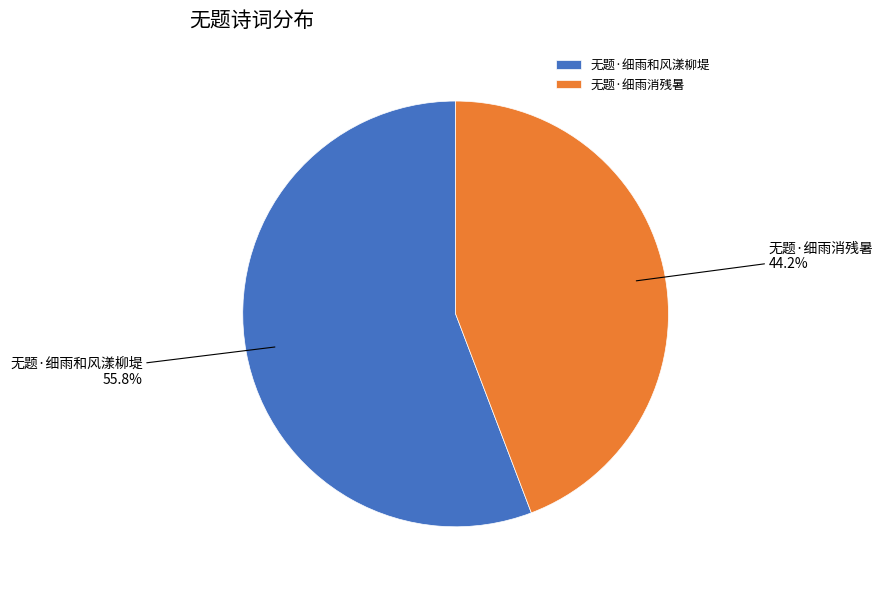

How many slices are in this pie chart?

2